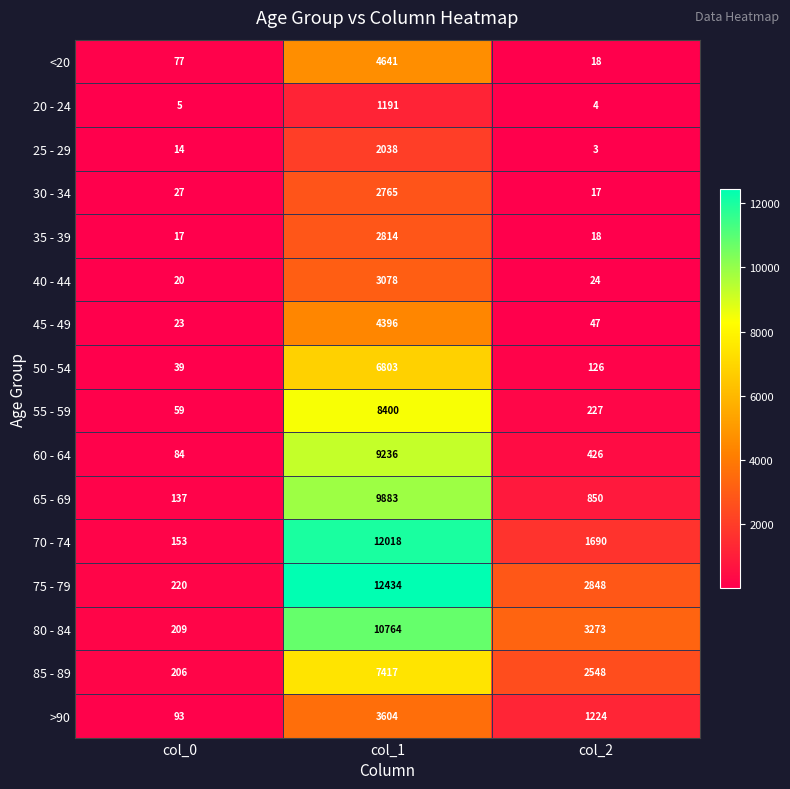

How many data points does each series have?

3